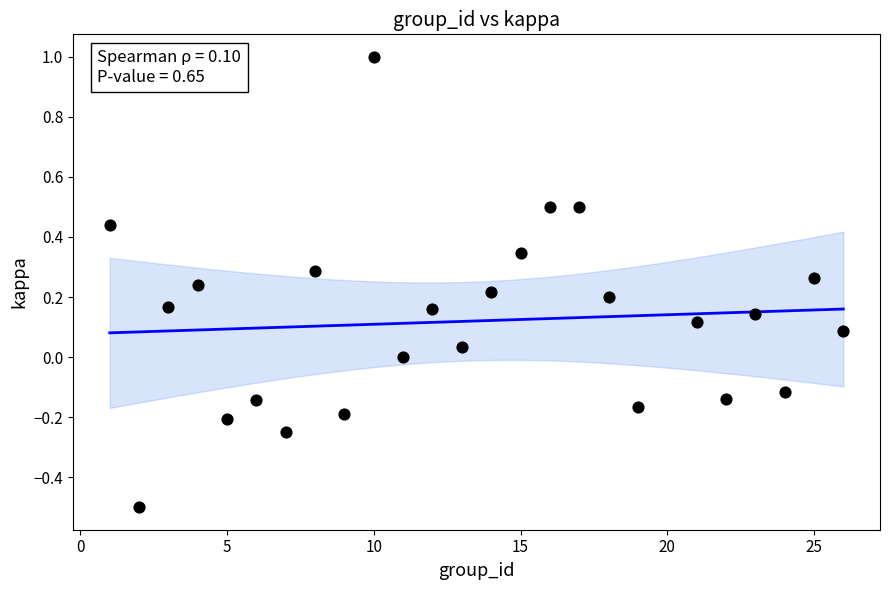

What is the range of X values (max minus min)?

25.0